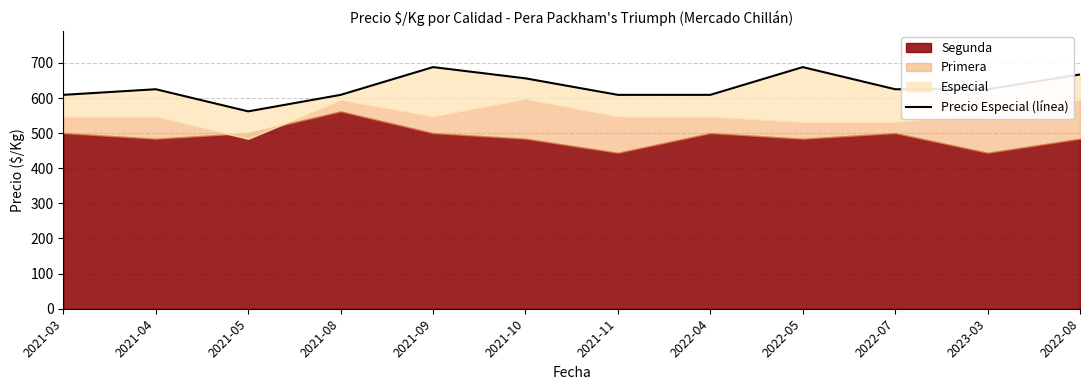

Where is the first local maximum?

2021-04